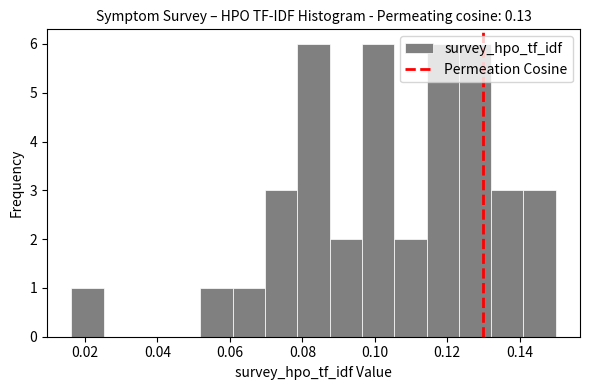

Reading left to right, list every bar in this chart as the range it spans on the x-axis followed by its height. Neither the bar edges nor the heights are printed on the chart, so give them approximately, as read against the axes.

0.016 to 0.026: 1
0.026 to 0.034: 0
0.034 to 0.042: 0
0.042 to 0.052: 0
0.052 to 0.060: 1
0.060 to 0.070: 1
0.070 to 0.078: 3
0.078 to 0.088: 6
0.088 to 0.096: 2
0.096 to 0.106: 6
0.106 to 0.114: 2
0.114 to 0.124: 6
0.124 to 0.132: 6
0.132 to 0.142: 3
0.142 to 0.150: 3